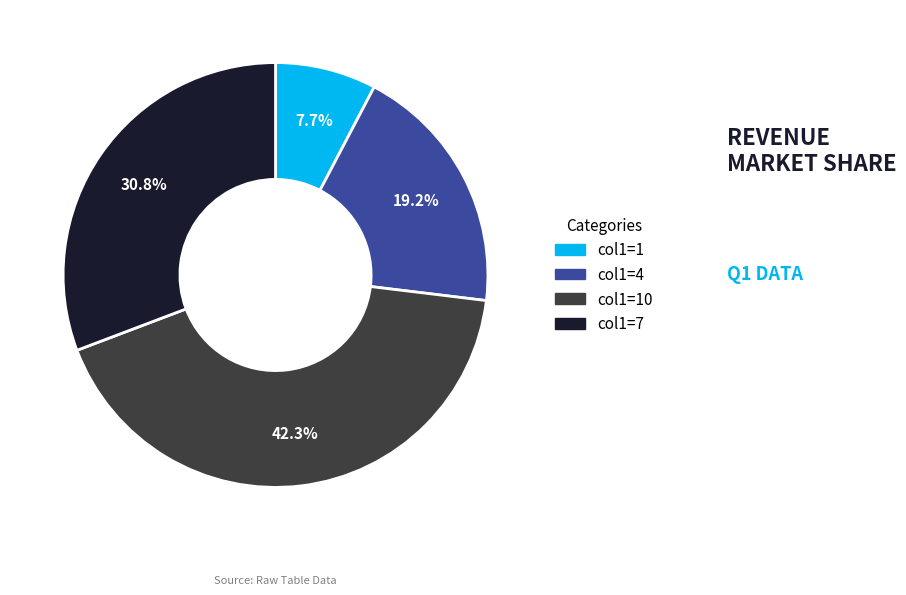

Does any single category account for the majority?

No